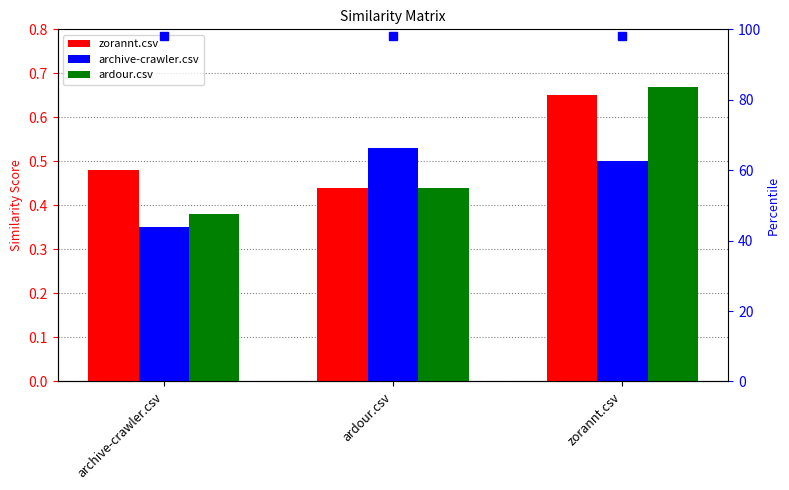

Does the chart contain stacked bars?

No